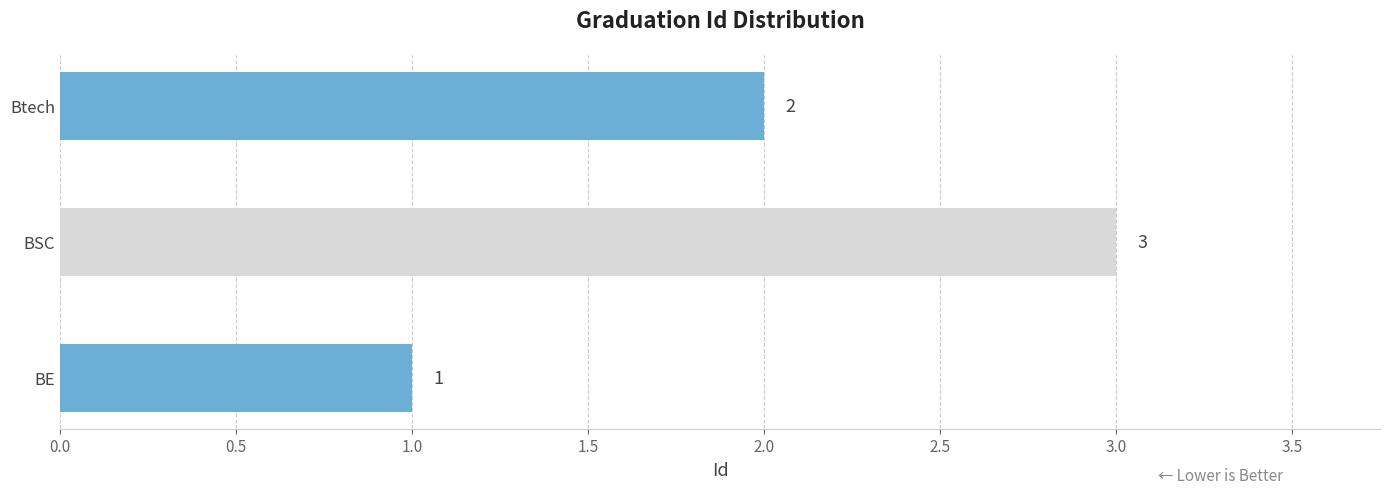

What is the average value?

2